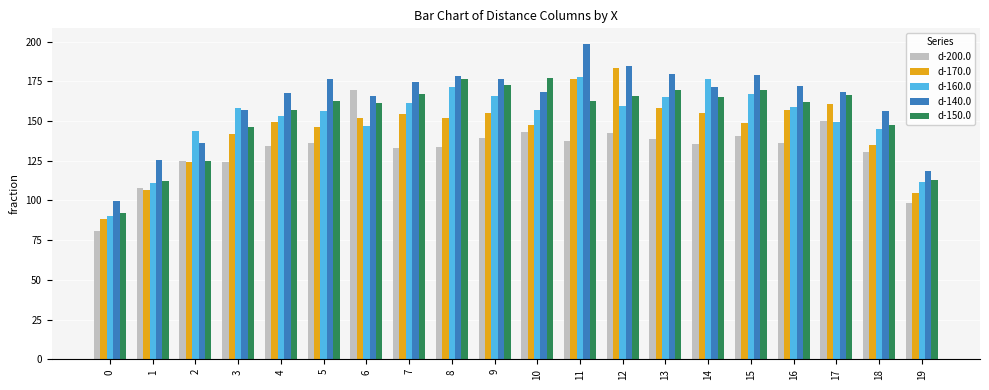

What is the sum of the d-200.0 values at 9 and 2?

263.9